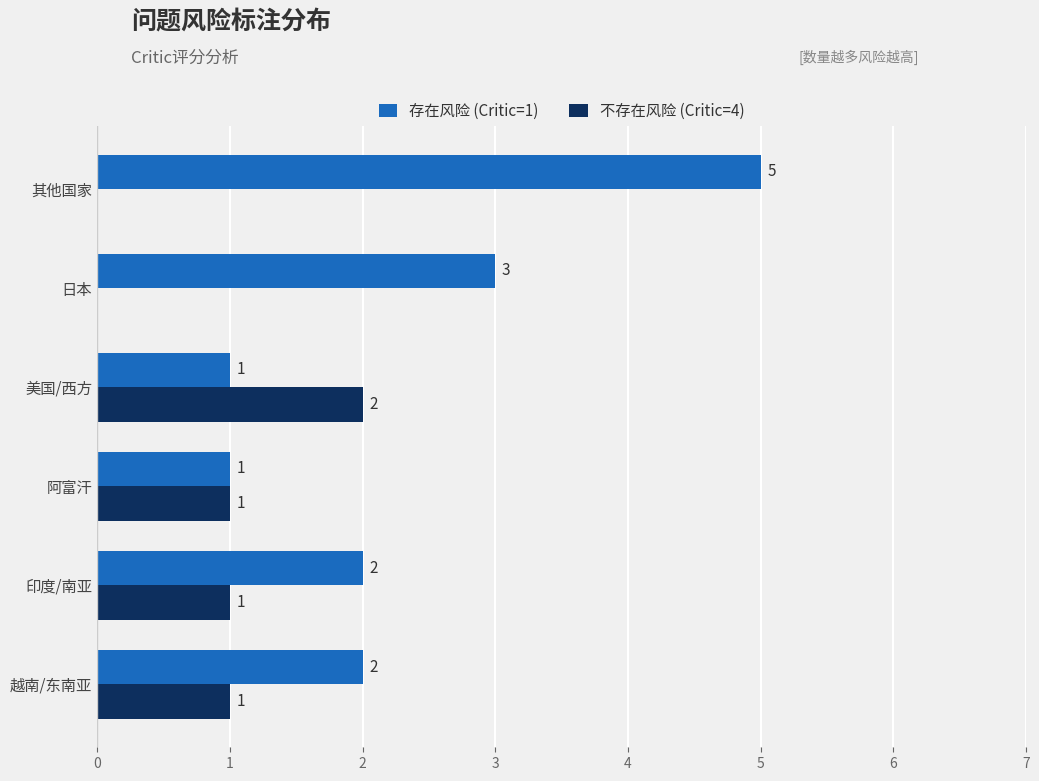

Is it true that 不存在风险 (Critic=4) equals 1 at 日本?

False